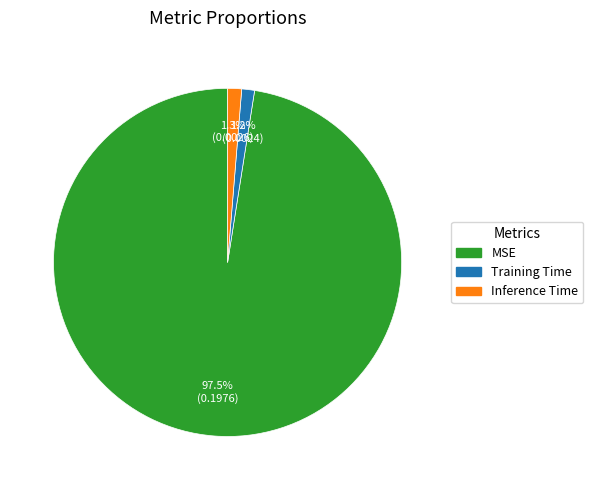

What percentage is NOT represented by Inference Time?

98.7%